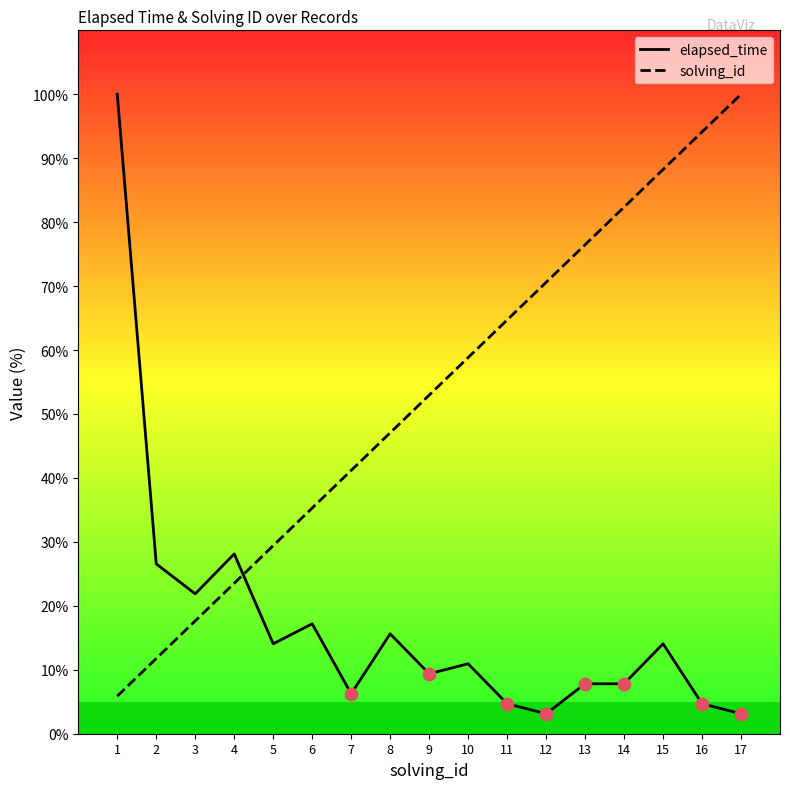

What is the total value across all series at 14?

90.2